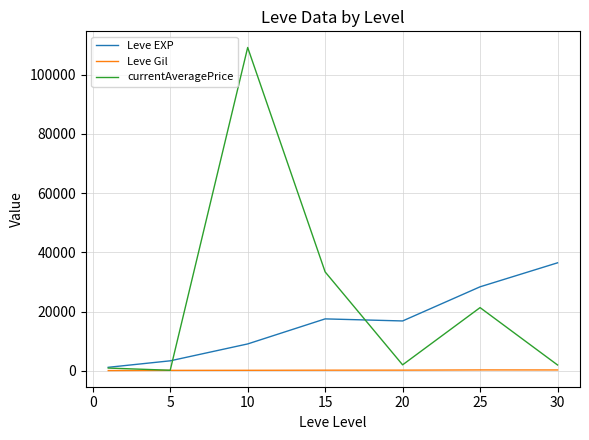

What is the maximum value shown in the chart?

109198.5